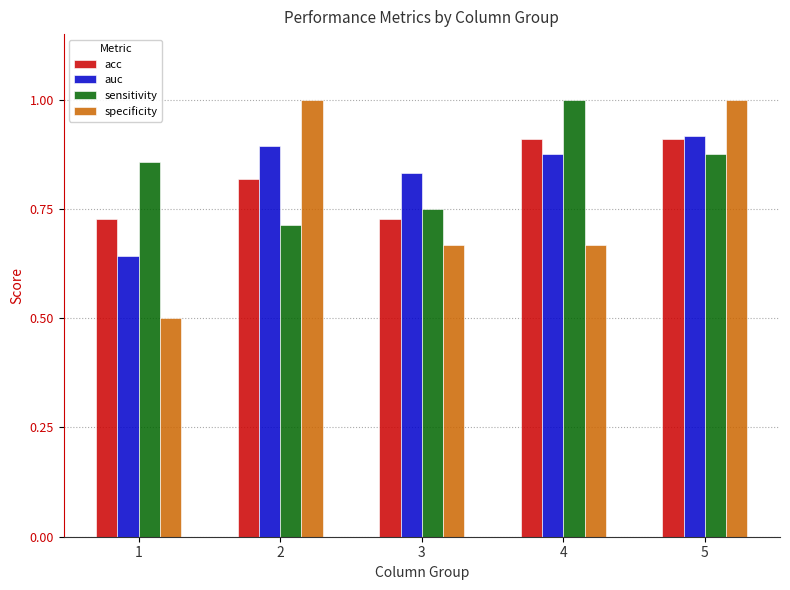

Count the number of categories in the chart.

5